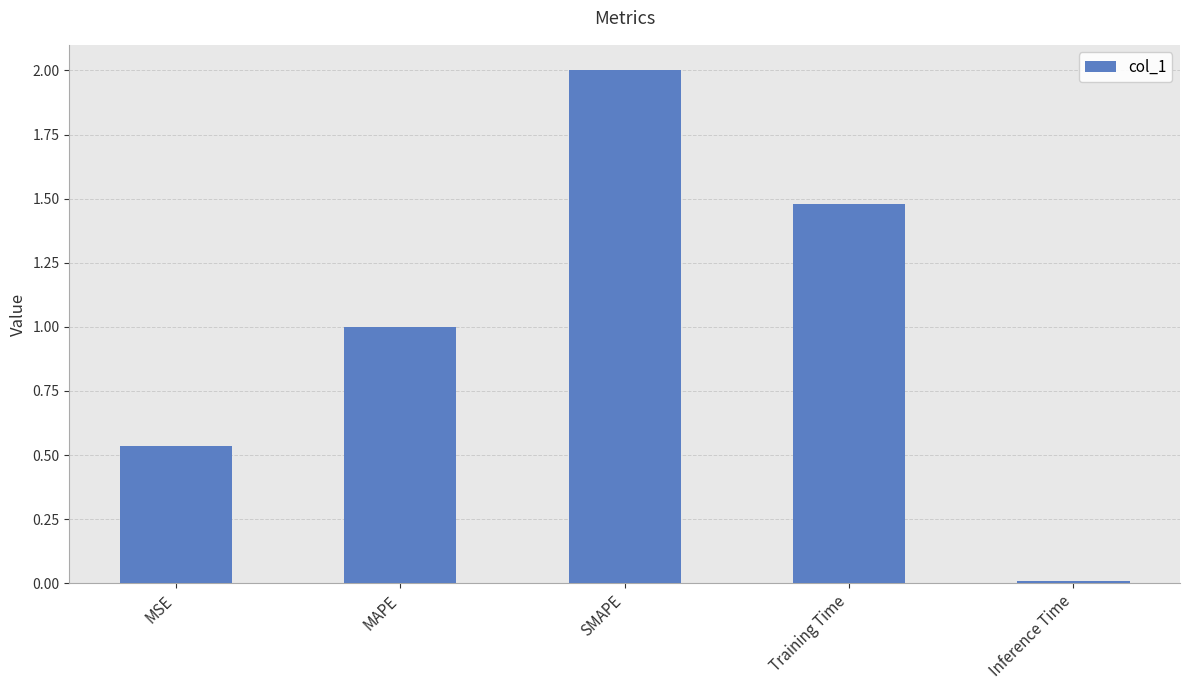

At which category does the chart reach its peak across all series?

SMAPE